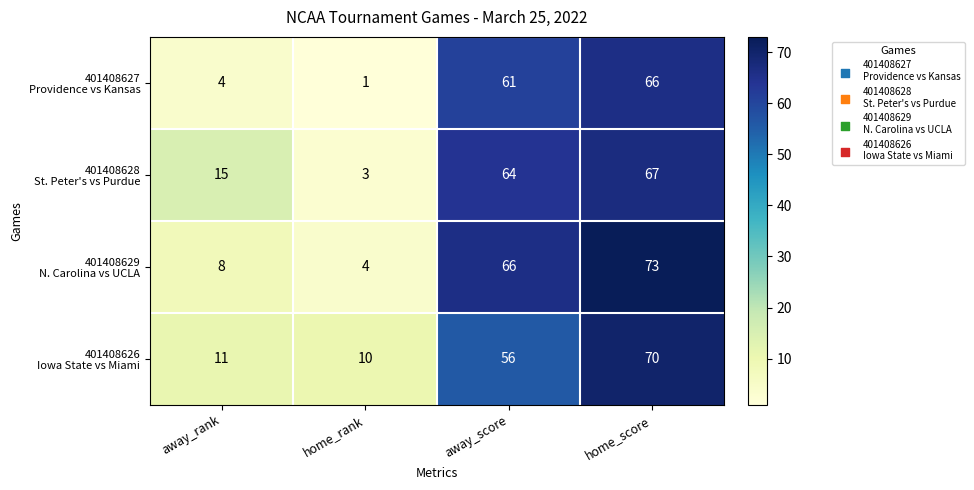

What is the greatest value displayed?

73